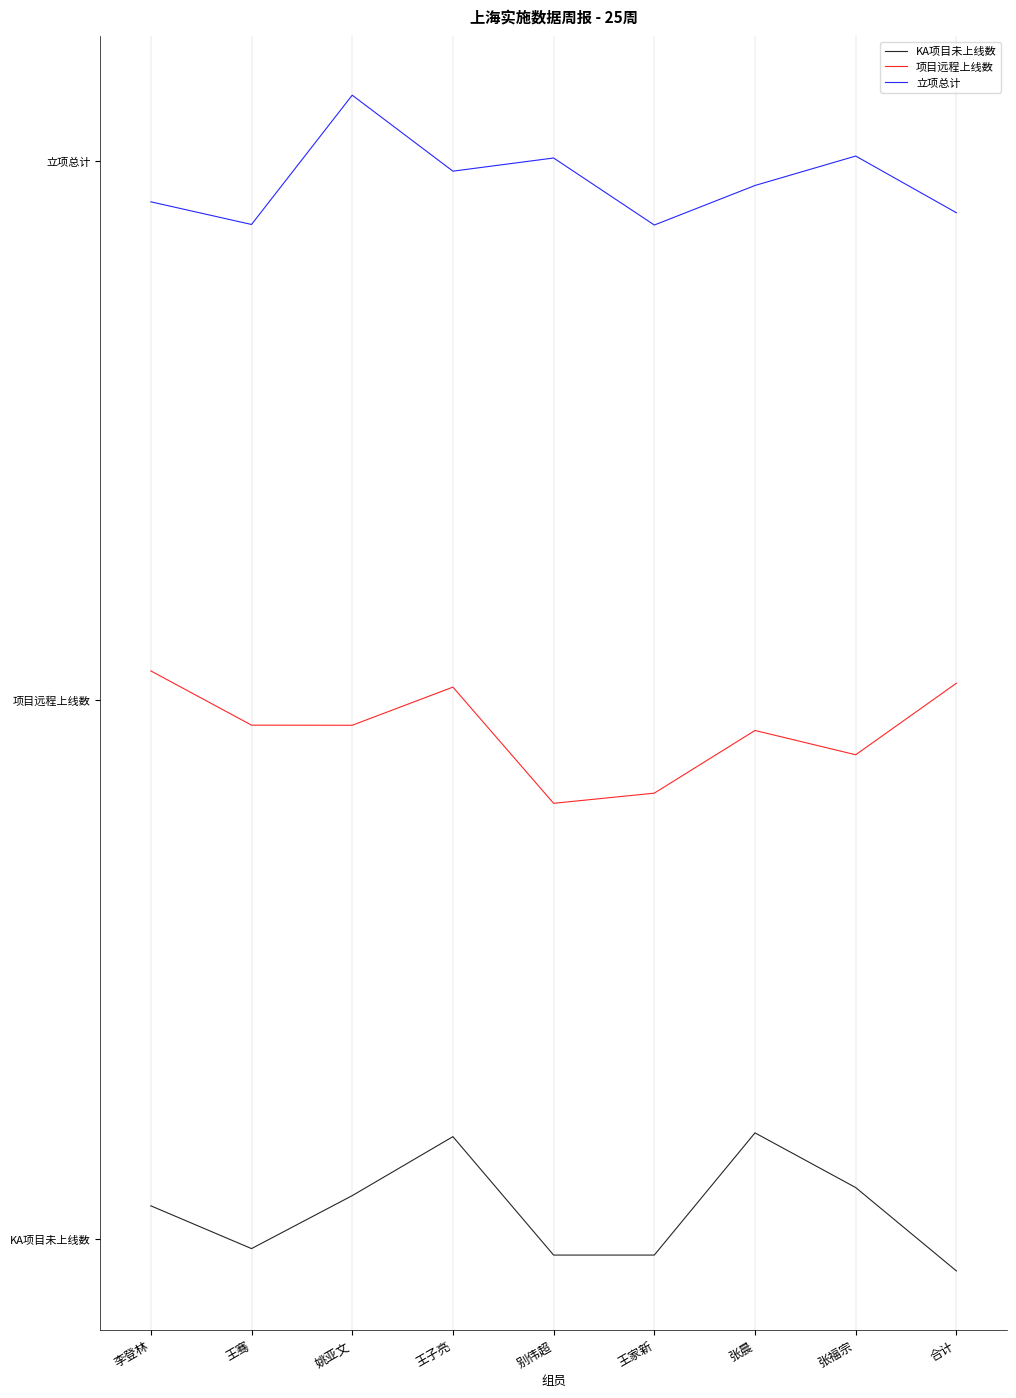

At which label is KA项目未上线数 closest to 0?

王骞